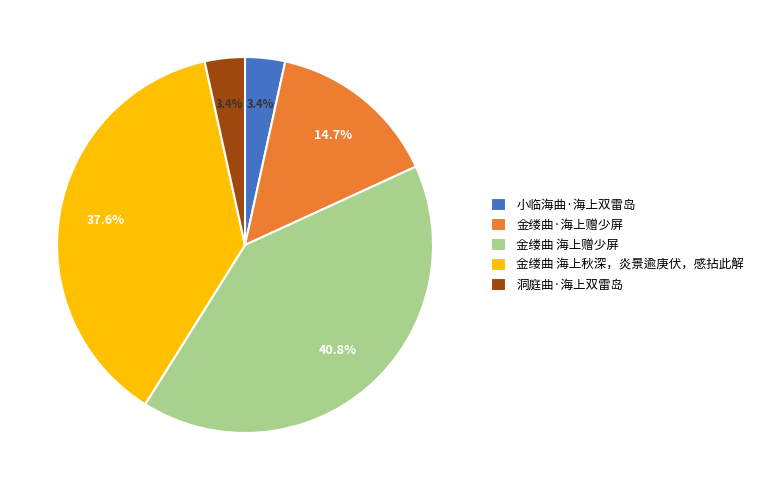

Is there a majority slice in this chart?

No